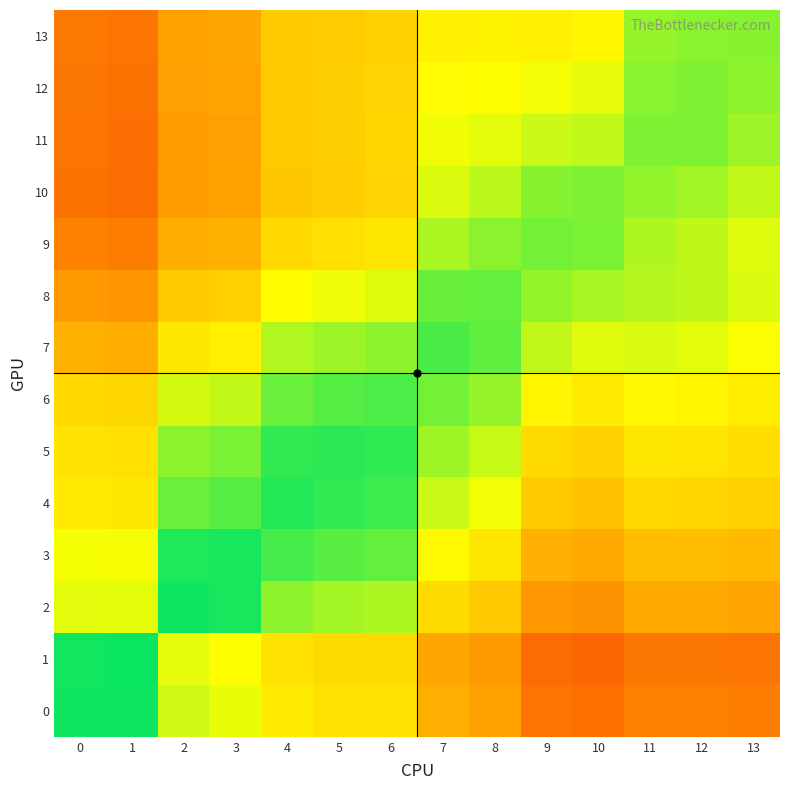

Reading left to right, what are all the values shown in this chart?

0: 0=1.0	1=1.0	2=0.7	3=0.7	4=0.6	5=0.6	6=0.6	7=0.4	8=0.4	9=0.3	10=0.3	11=0.3	12=0.3	13=0.3
1: 0=1.0	1=1.0	2=0.7	3=0.7	4=0.6	5=0.6	6=0.6	7=0.4	8=0.4	9=0.3	10=0.2	11=0.3	12=0.3	13=0.3
2: 0=0.7	1=0.7	2=1.0	3=1.0	4=0.8	5=0.8	6=0.8	7=0.6	8=0.5	9=0.4	10=0.4	11=0.4	12=0.4	13=0.4
3: 0=0.7	1=0.7	2=1.0	3=1.0	4=0.9	5=0.9	6=0.9	7=0.7	8=0.6	9=0.4	10=0.4	11=0.5	12=0.5	13=0.5
4: 0=0.6	1=0.6	2=0.9	3=0.9	4=1.0	5=0.9	6=0.9	7=0.7	8=0.7	9=0.5	10=0.5	11=0.6	12=0.5	13=0.5
5: 0=0.6	1=0.6	2=0.8	3=0.8	4=0.9	5=0.9	6=0.9	7=0.8	8=0.7	9=0.6	10=0.5	11=0.6	12=0.6	13=0.6
6: 0=0.6	1=0.6	2=0.7	3=0.7	4=0.9	5=0.9	6=0.9	7=0.8	8=0.8	9=0.6	10=0.6	11=0.6	12=0.6	13=0.6
7: 0=0.4	1=0.4	2=0.6	3=0.6	4=0.8	5=0.8	6=0.8	7=0.9	8=0.9	9=0.7	10=0.7	11=0.7	12=0.7	13=0.7
8: 0=0.4	1=0.4	2=0.5	3=0.5	4=0.7	5=0.7	6=0.7	7=0.9	8=0.9	9=0.8	10=0.8	11=0.8	12=0.8	13=0.7
9: 0=0.3	1=0.3	2=0.4	3=0.4	4=0.6	5=0.6	6=0.6	7=0.8	8=0.8	9=0.8	10=0.8	11=0.8	12=0.8	13=0.7
10: 0=0.3	1=0.3	2=0.4	3=0.4	4=0.5	5=0.5	6=0.5	7=0.7	8=0.8	9=0.8	10=0.8	11=0.8	12=0.8	13=0.7
11: 0=0.3	1=0.3	2=0.4	3=0.4	4=0.5	5=0.5	6=0.5	7=0.7	8=0.7	9=0.7	10=0.7	11=0.8	12=0.8	13=0.8
12: 0=0.3	1=0.3	2=0.4	3=0.4	4=0.5	5=0.5	6=0.5	7=0.7	8=0.7	9=0.7	10=0.7	11=0.8	12=0.8	13=0.8
13: 0=0.3	1=0.3	2=0.4	3=0.4	4=0.5	5=0.5	6=0.5	7=0.6	8=0.6	9=0.6	10=0.6	11=0.8	12=0.8	13=0.8